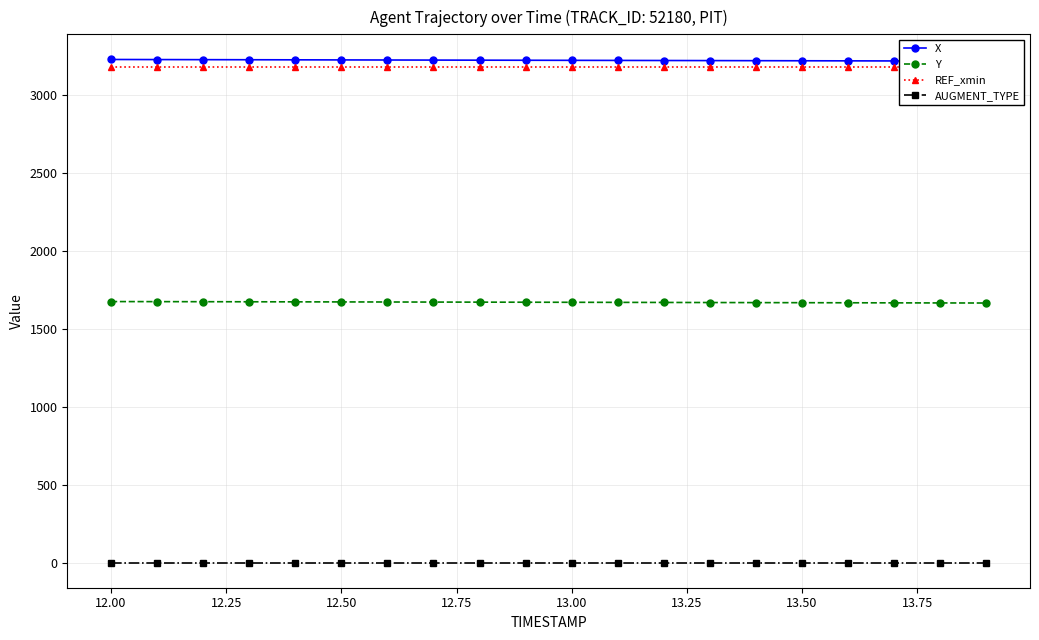

True or false: Y and X intersect in this chart.

False